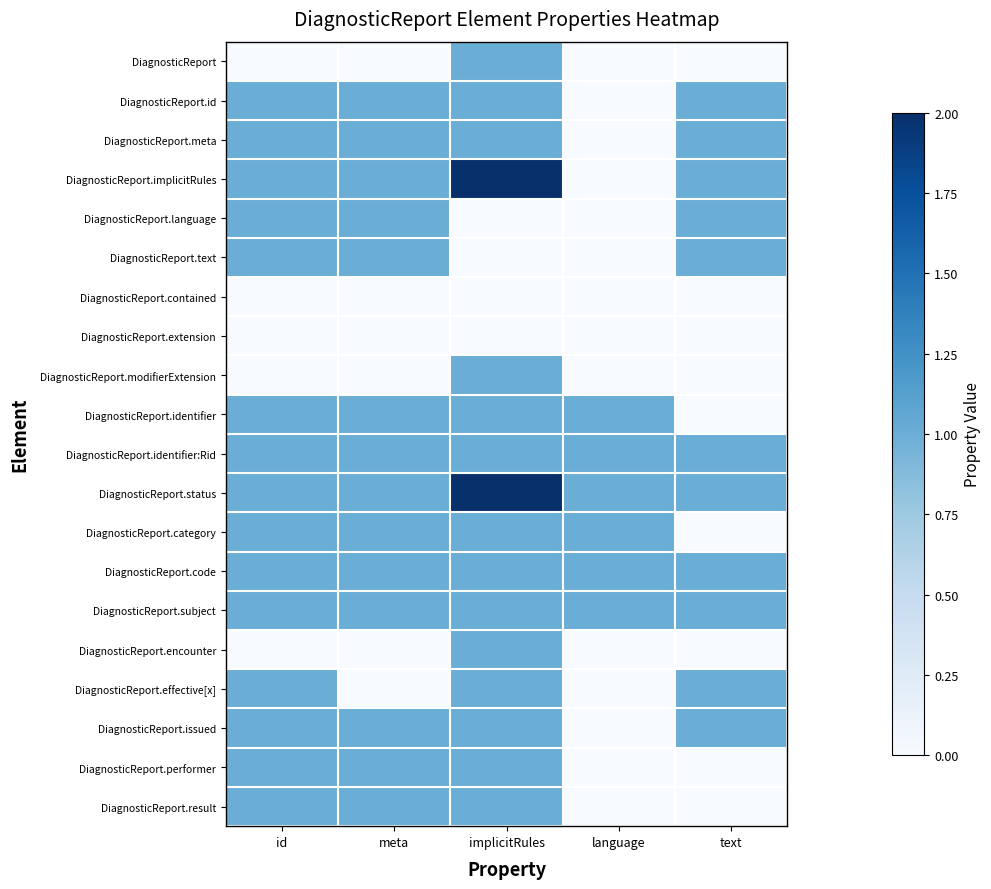

What is the total value across all series at text?

11